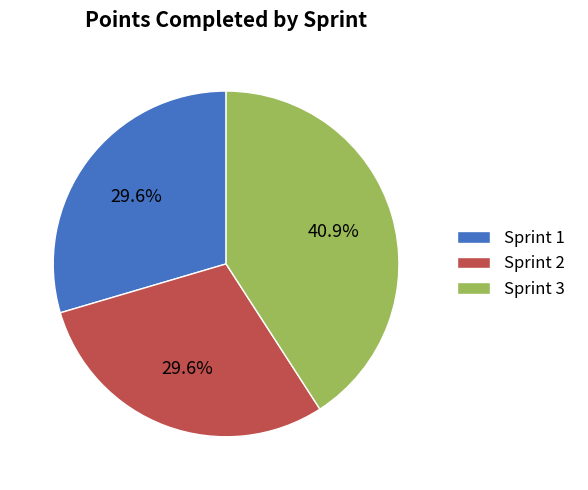

To the nearest percent, what percentage of the pie is Sprint 1?

30%